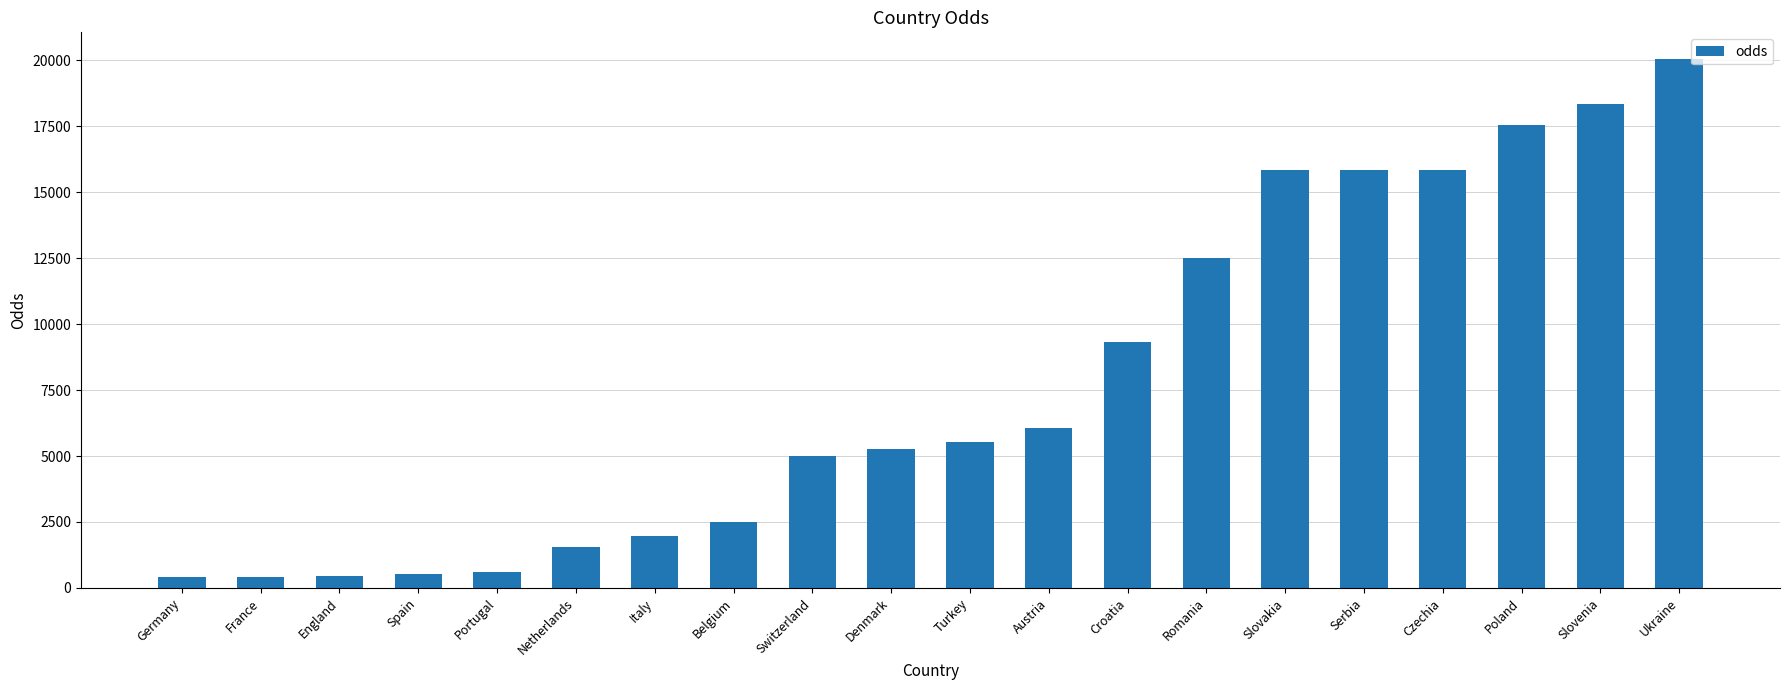

What is the difference between the values at Austria and France?

5647